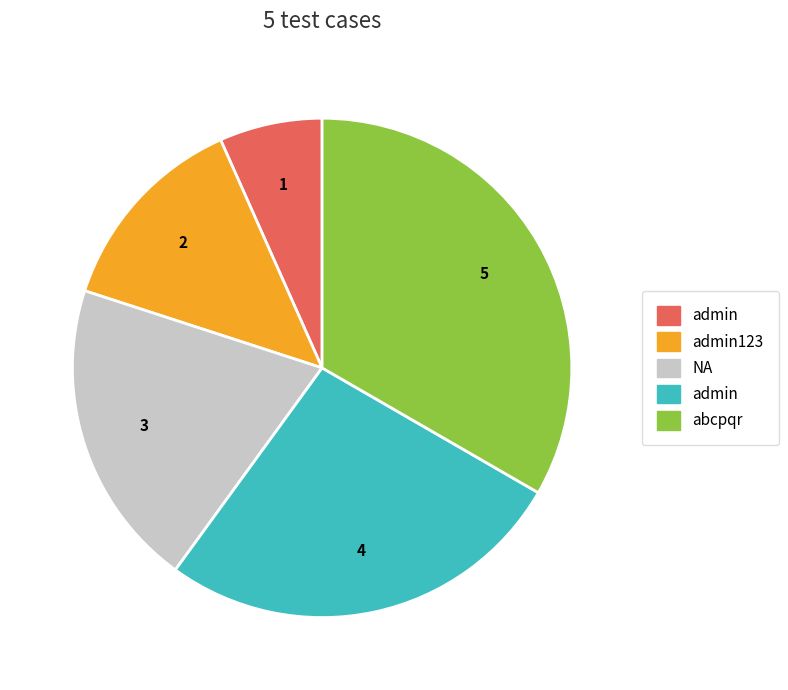

Does any single category account for the majority?

No